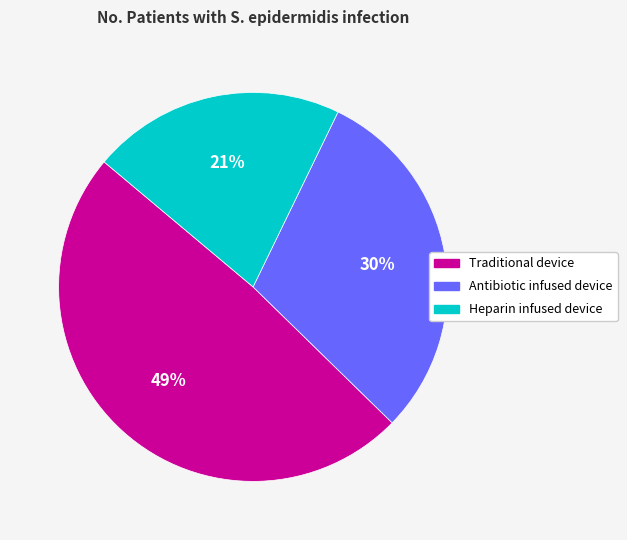

Approximately how many times larger is the value at Traditional device compared to Antibiotic infused device?

1.6